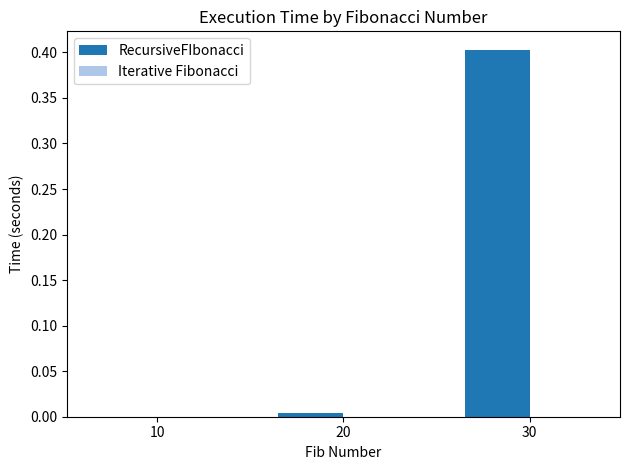

What is the sum of all values?

0.4